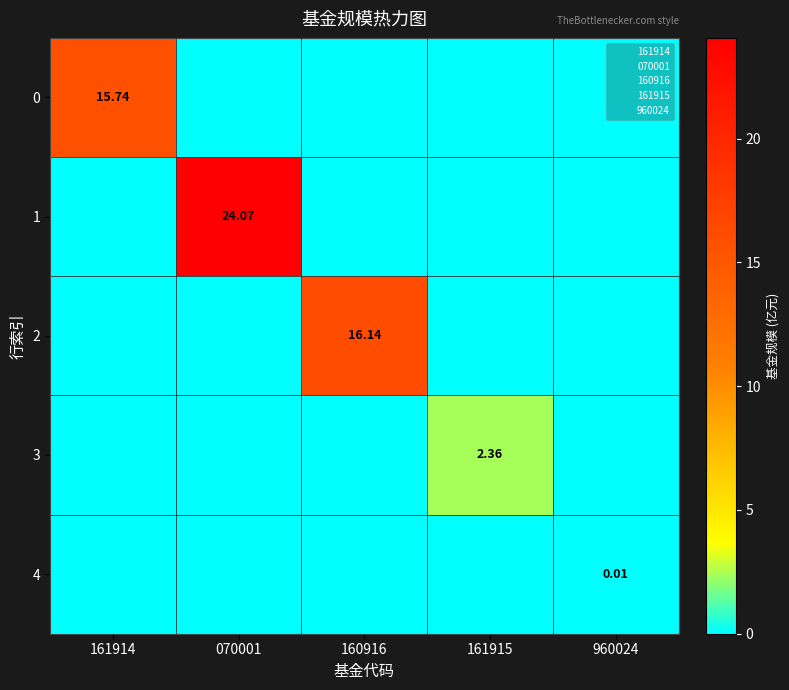

At which label is 0 closest to 7?

070001